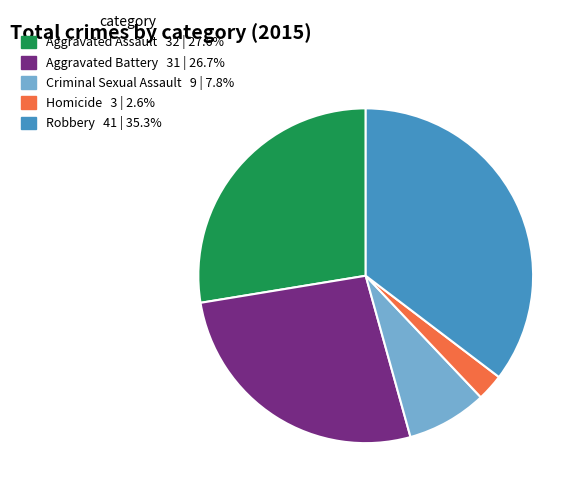

Which category has the smallest portion of the pie?

Homicide